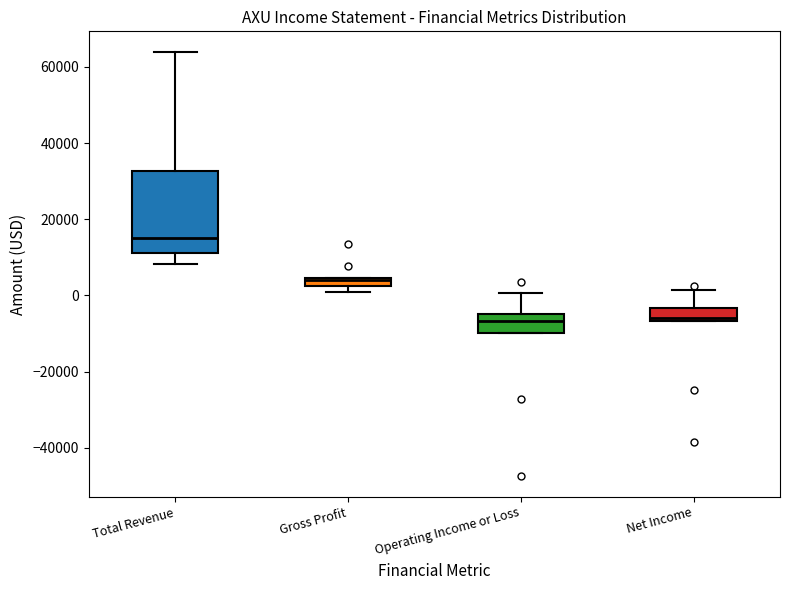

Comparing the boxes themselves (not the whiskers), which one is the tallest?

Total Revenue